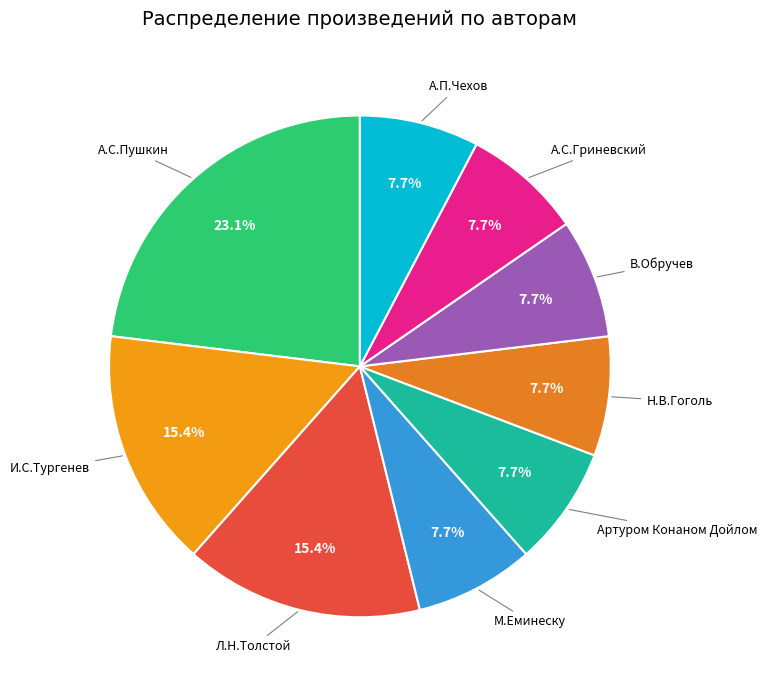

Which category has the biggest portion of the pie?

А.С.Пушкин